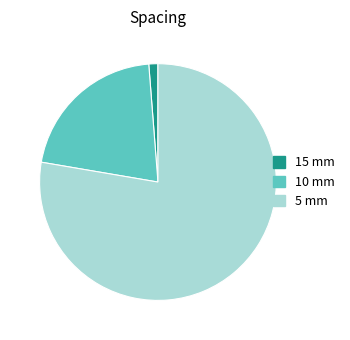

Is there a majority slice in this chart?

Yes